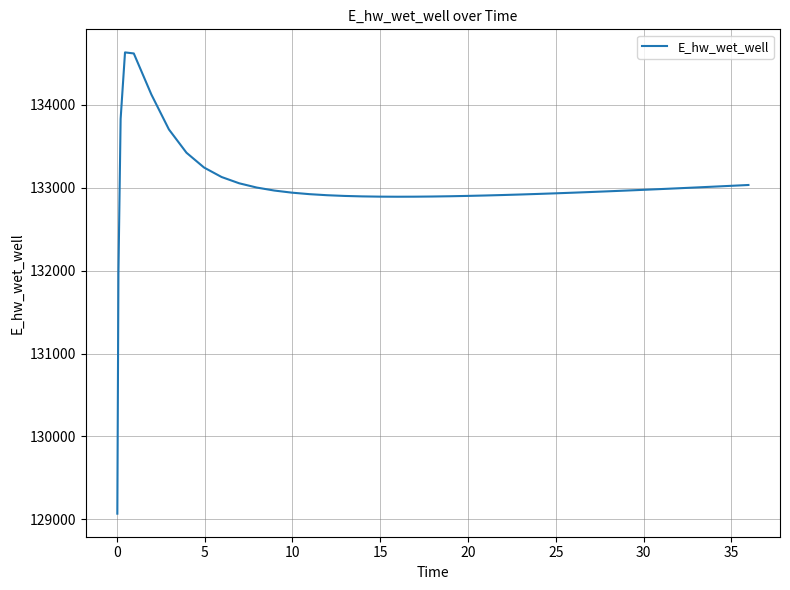

What is the maximum value shown in the chart?

134628.0